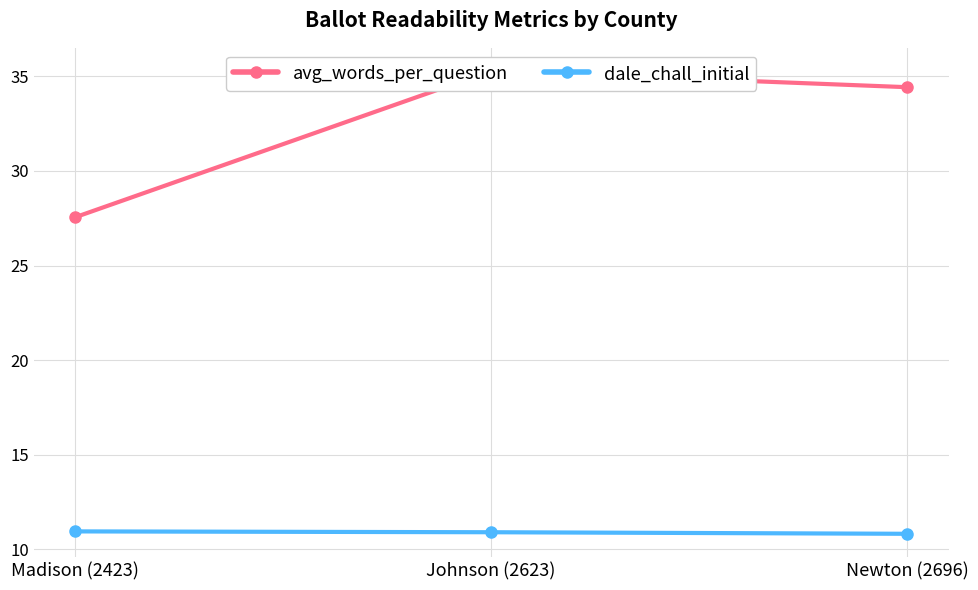

Does the chart display data point markers on the line(s)?

Yes